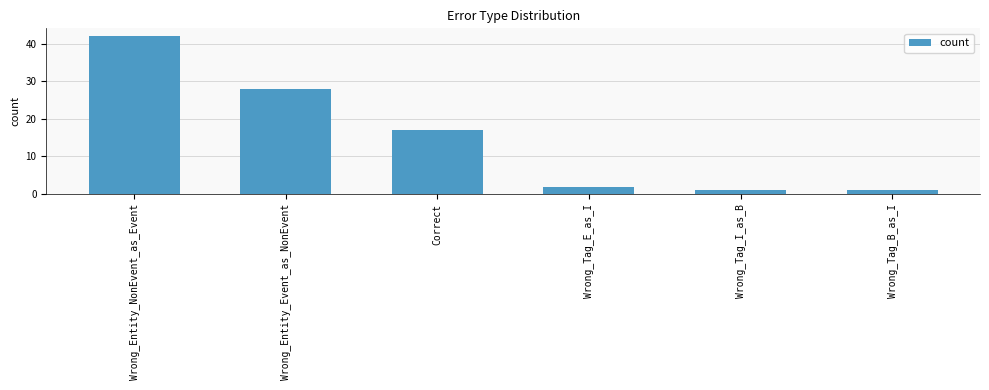

Reading right to left, extract all data points from this chart.

Wrong_Tag_B_as_I=1	Wrong_Tag_I_as_B=1	Wrong_Tag_E_as_I=2	Correct=17	Wrong_Entity_Event_as_NonEvent=28	Wrong_Entity_NonEvent_as_Event=42